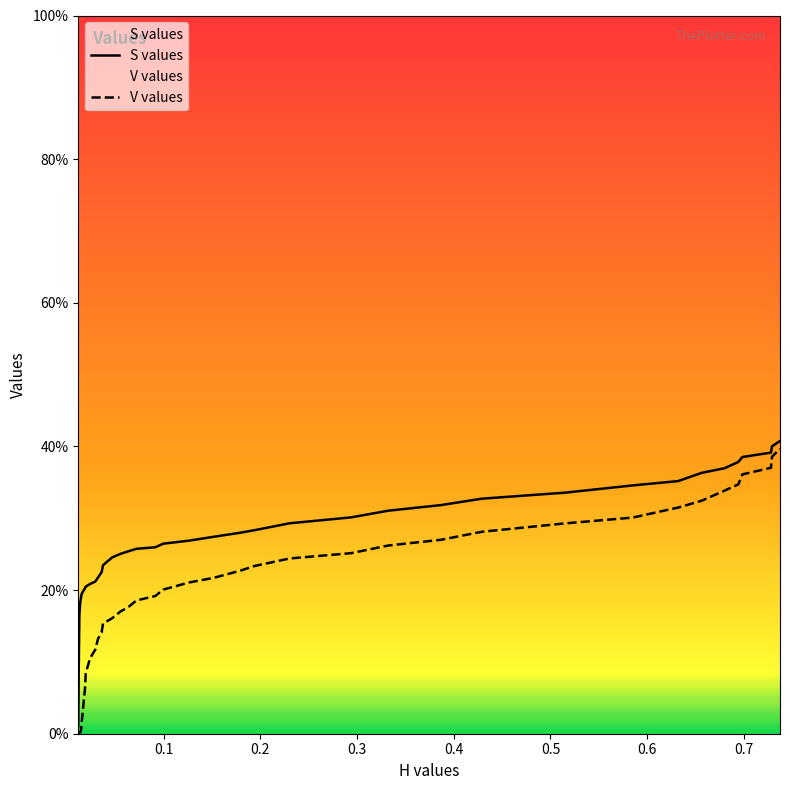

The value of S values at 0.4 is 0.3. True or false?

False